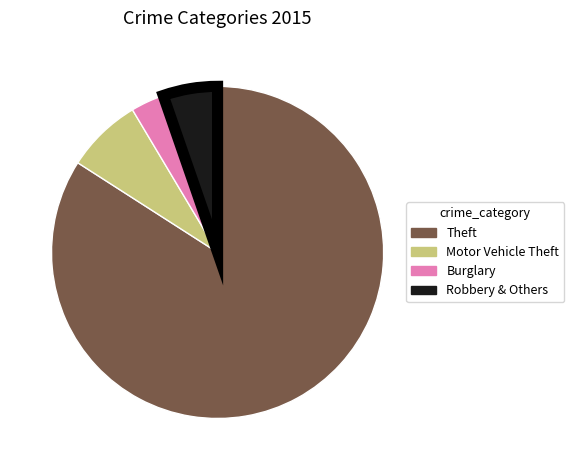

The Motor Vehicle Theft slice represents 7% of the pie. True or false?

True